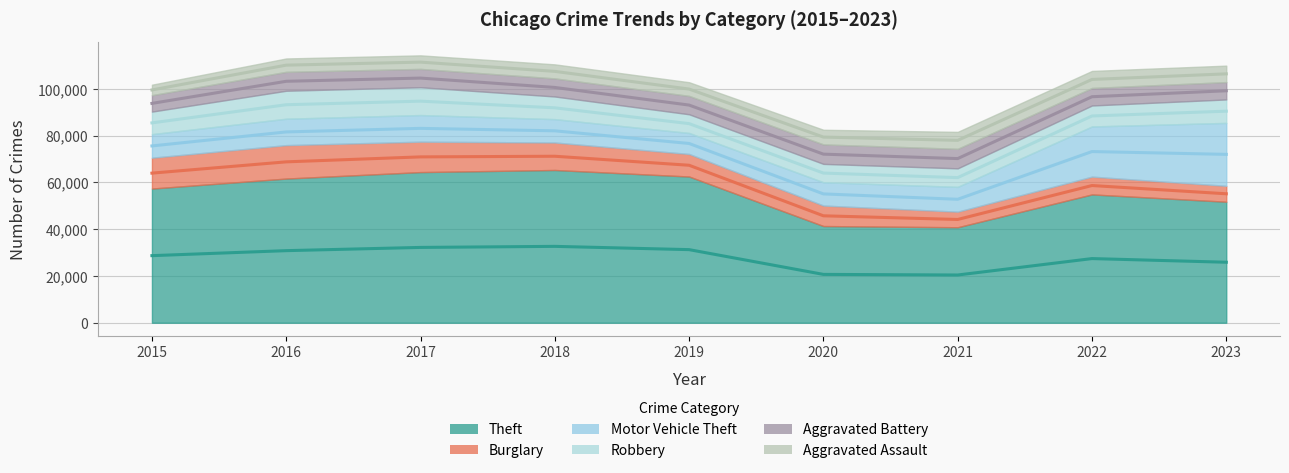

At which category is the sum across all series the highest?

2017